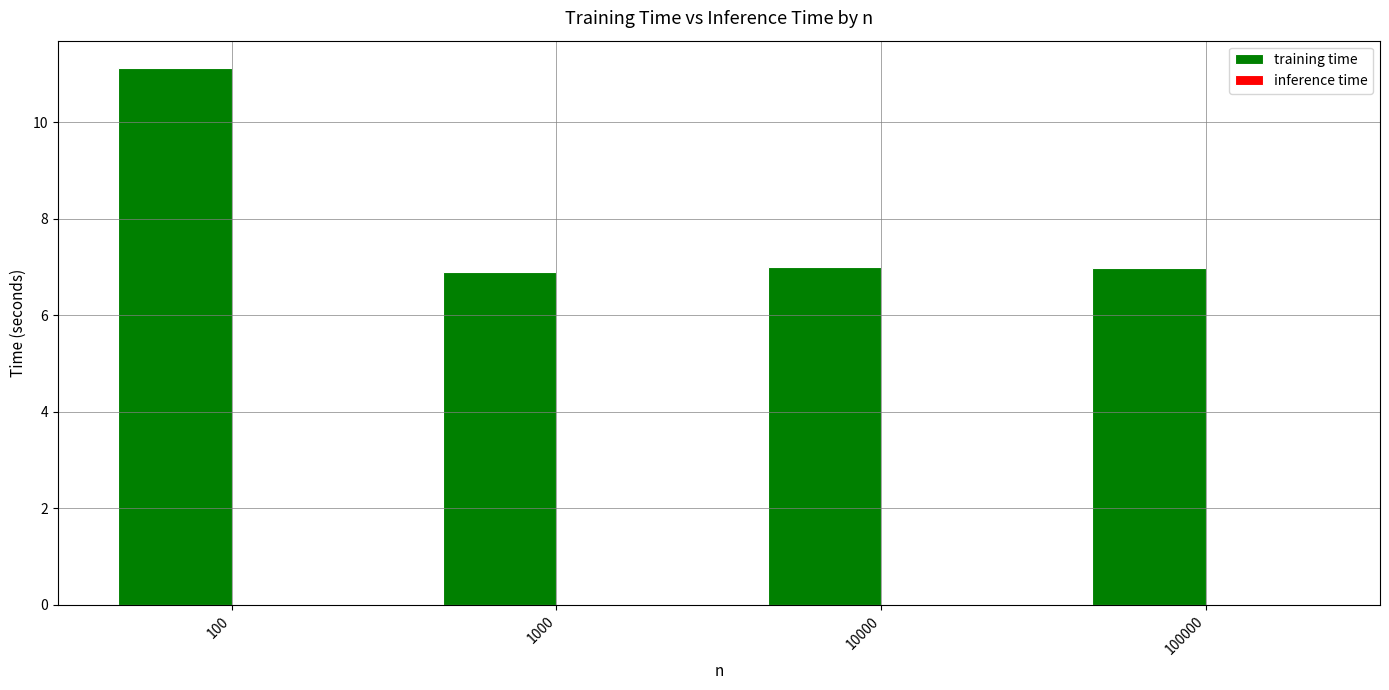

How many groups of bars are there?

4